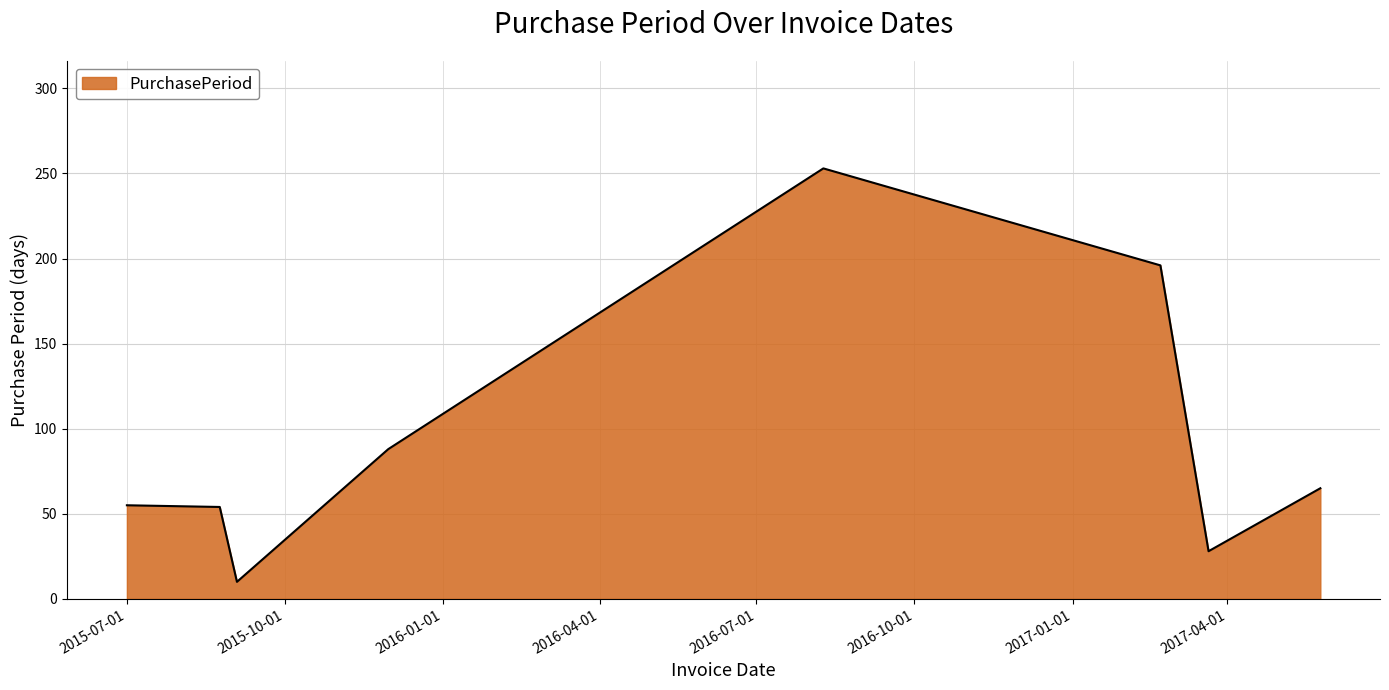

How many interior local valleys (lower than both neighbors) does the data have?

2